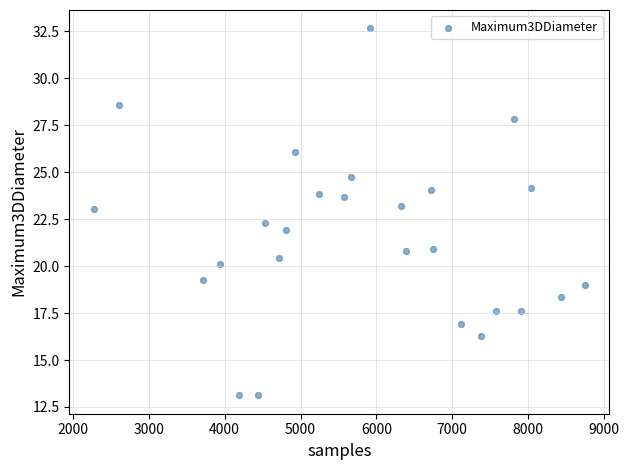

What is the range of Y values (max minus min)?

19.5